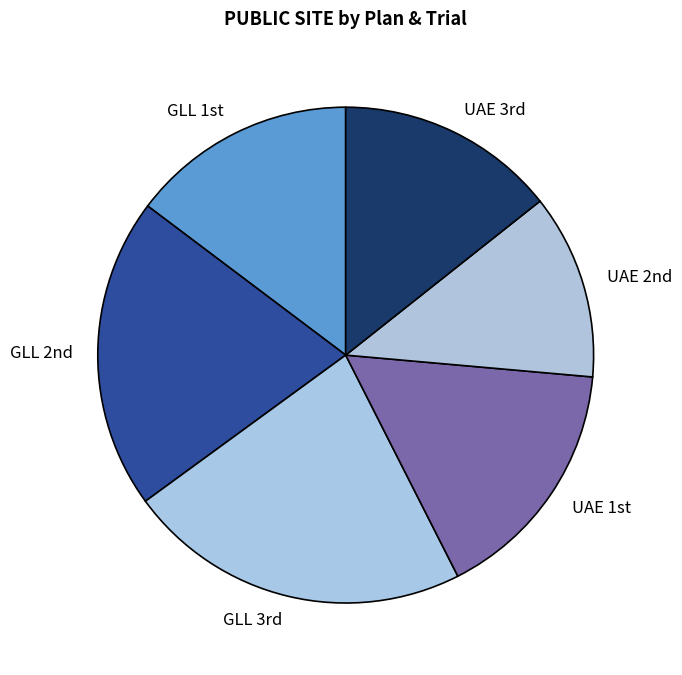

Which slice is the smallest?

UAE 2nd